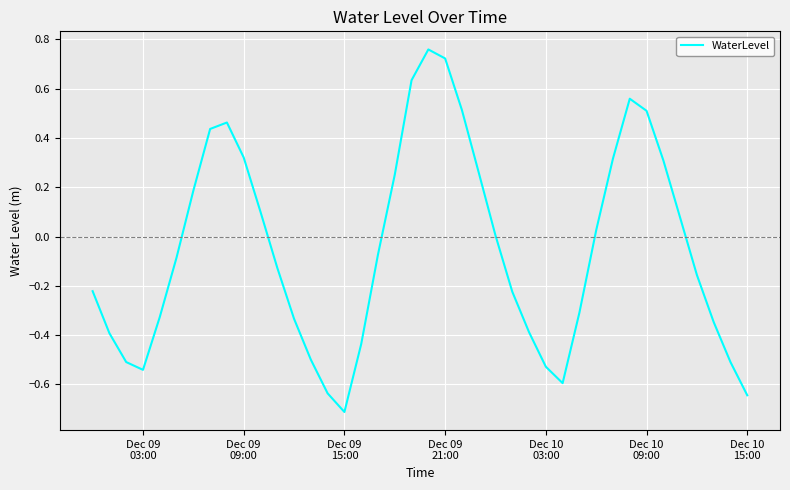

How many interior local valleys (lower than both neighbors) does the data have?

3